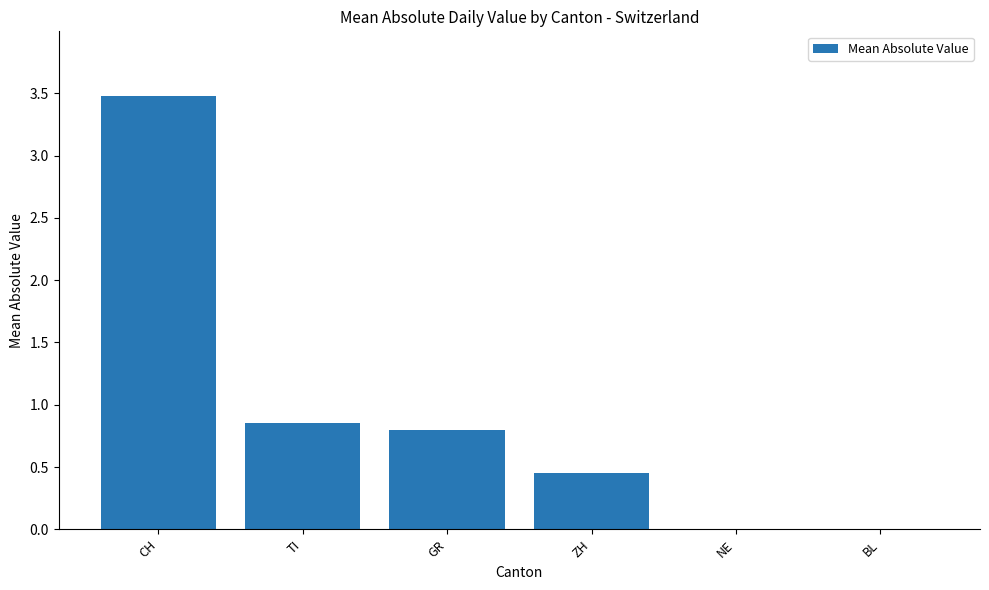

What is the sum of all values?

5.6